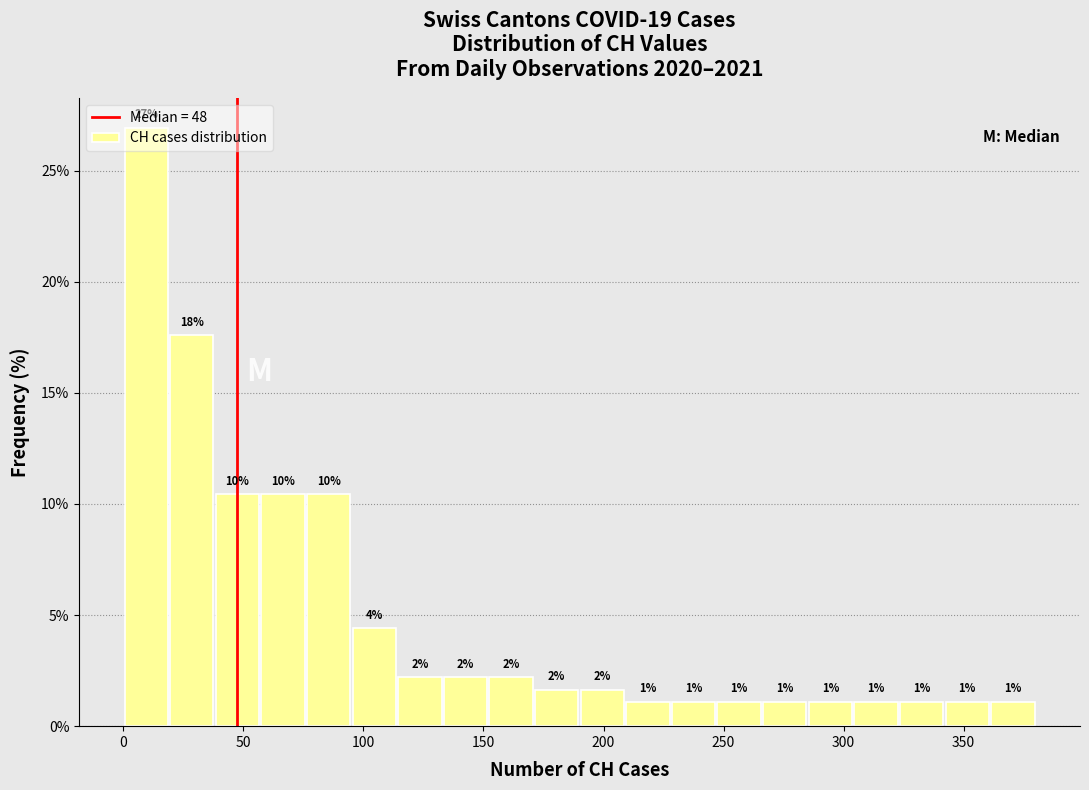

Around what value on the x-axis is the tallest bar? Give the approximate position of its centre, as read against the axis.

10